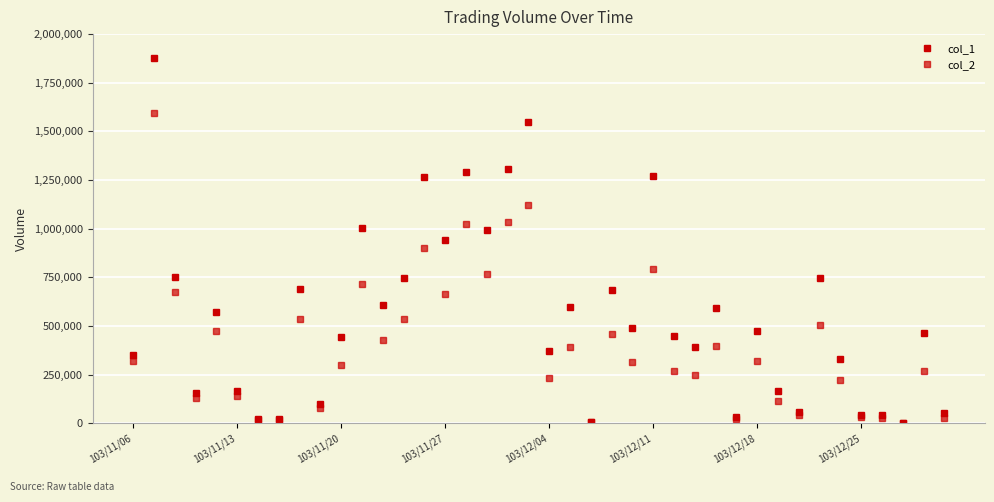

Reading left to right, transcribe all the data shown in this chart.

col_1: 352000	1875000	750000	156000	572000	166000	20000	20000	689000	99000	443000	1004000	605000	746000	1266000	941000	1292000	995000	1306000	1550000	369000	598000	6000	686000	491000	1273000	450000	392000	590000	31000	476000	163000	60000	748000	332000	44000	42000	2000	462000	50000
col_2: 317620	1594690	674790	131360	476330	138070	17200	16200	535750	77320	298320	716580	427350	535250	899690	665000	1025170	767300	1034650	1121130	234760	391710	4020	456650	316270	795010	267120	247790	397280	21640	319860	112310	40800	503280	223010	29640	26520	1300	269280	28000